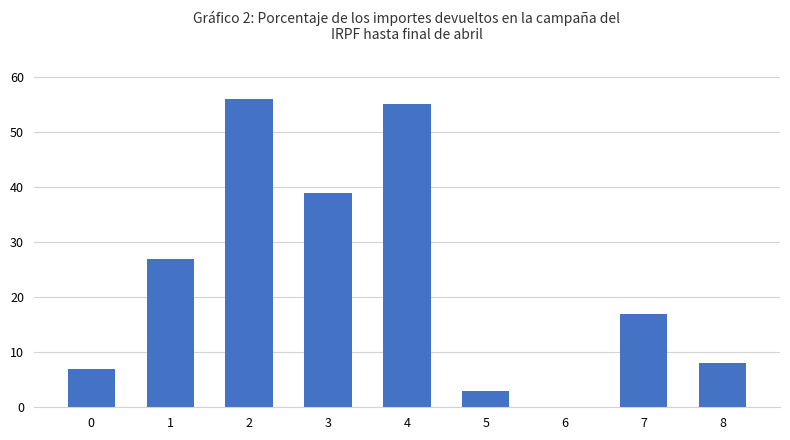

What is the sum of all values?

212